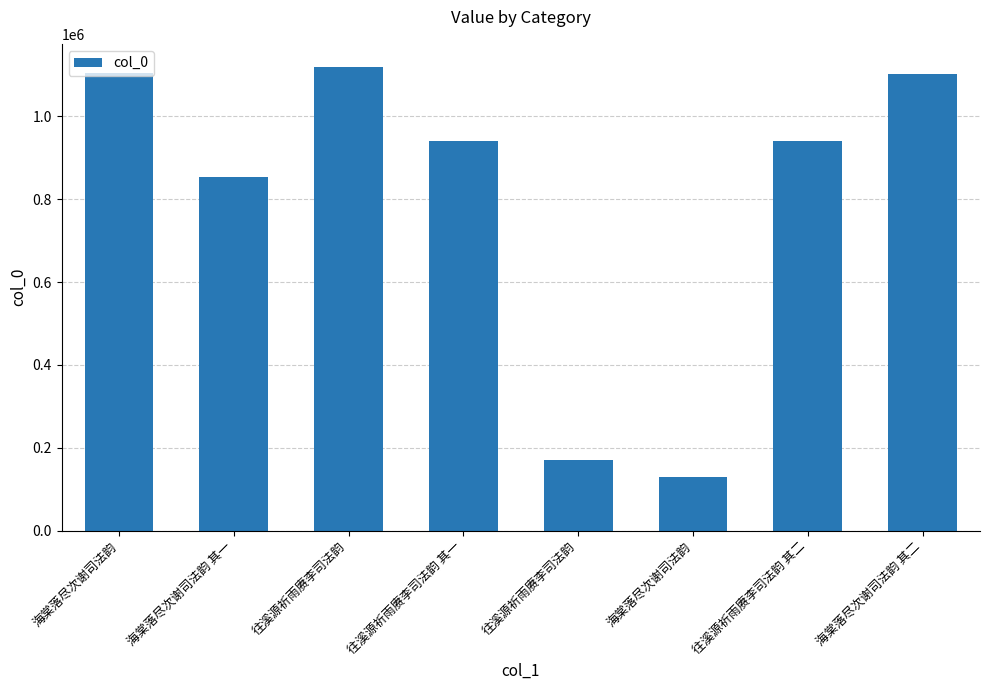

How many values are below 940645?

4